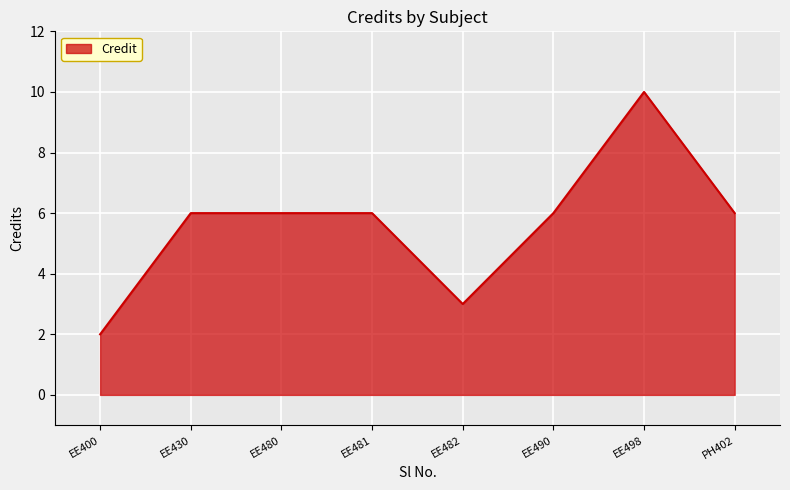

Is it true that the value at EE430 is 6?

True